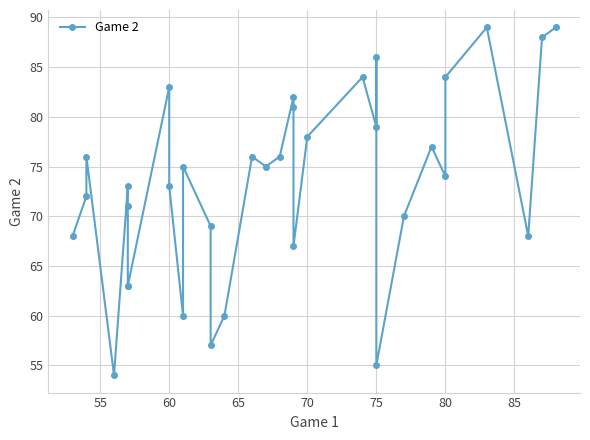

What is the difference between the maximum and second lowest values?

34